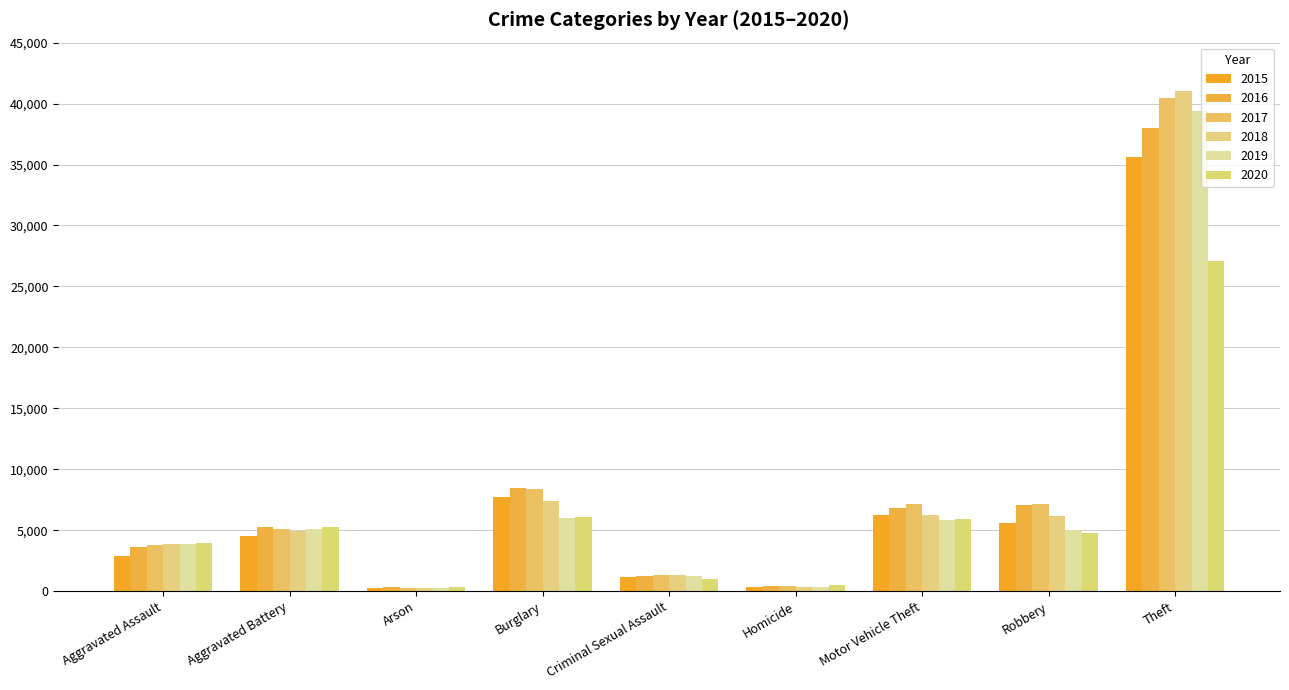

List the series in order of their peak value, lowest first.

2020, 2015, 2016, 2019, 2017, 2018